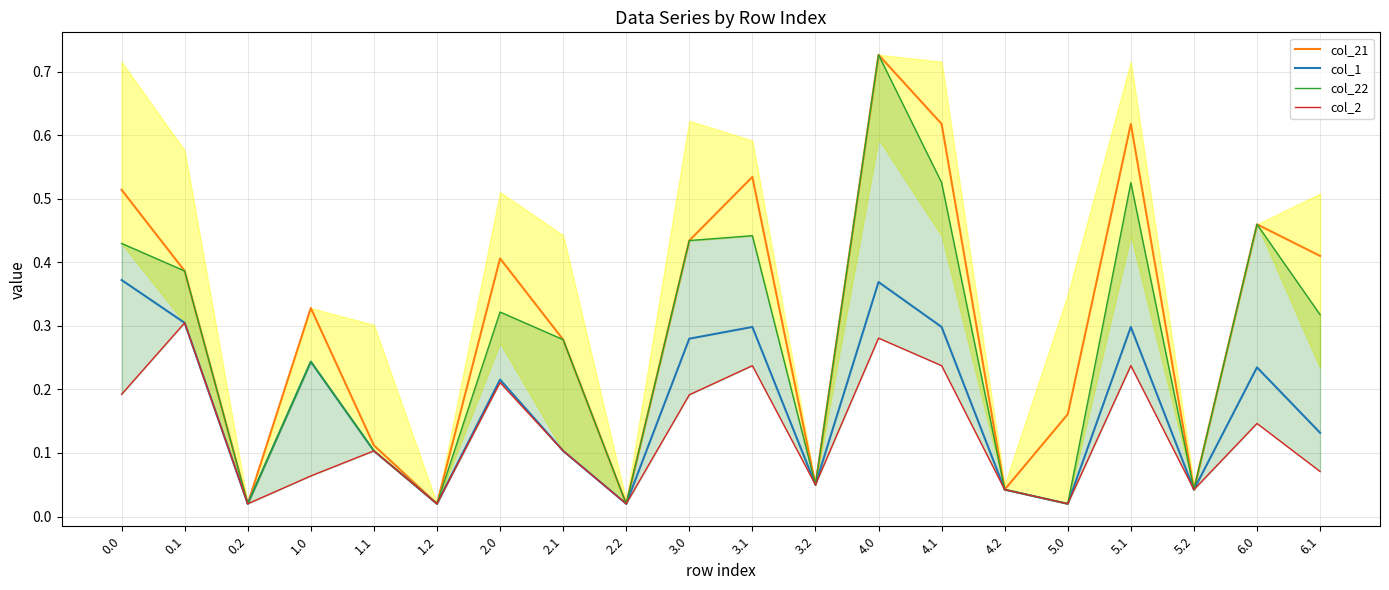

True or false: col_1 has more than 0 interior local peaks.

True